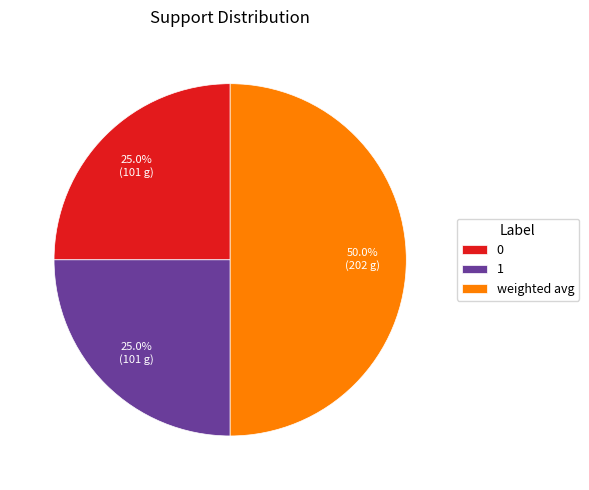

Does 0 account for over 50% of the chart?

No